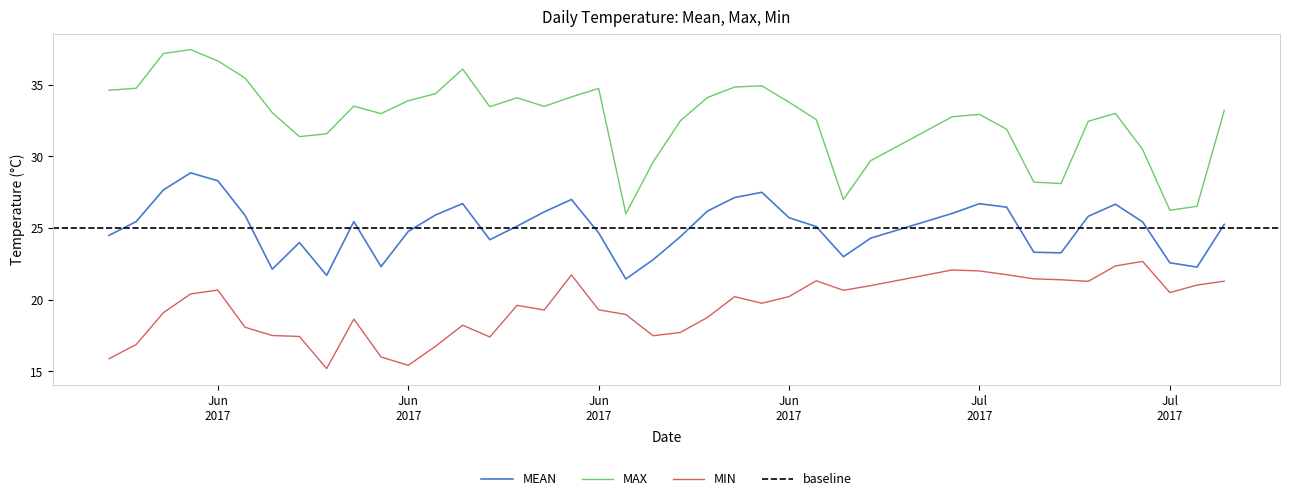

At which category does MEAN reach its first local peak?

2017-06-04